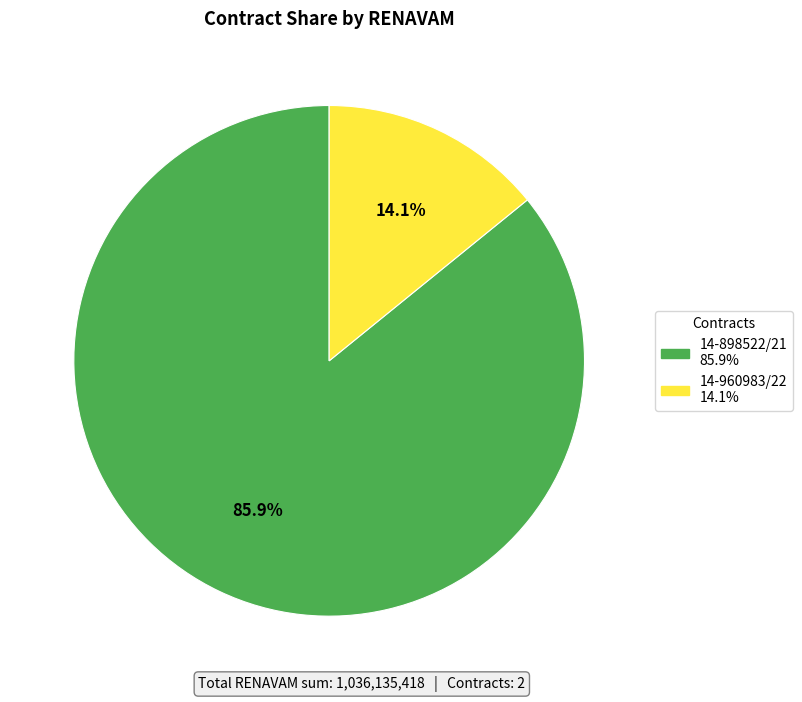

Is it true that 14-898522/21 is 71% of the pie?

False